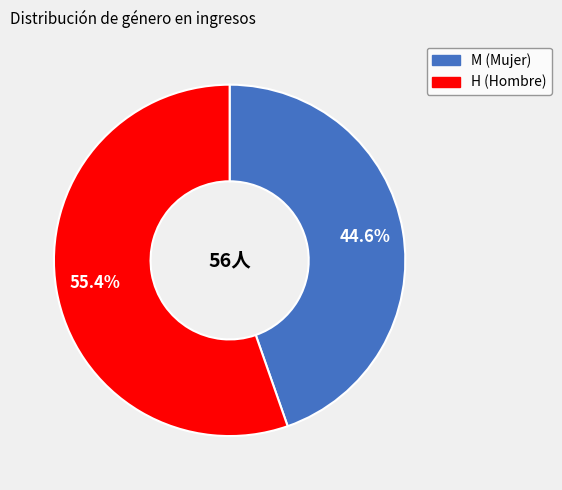

To the nearest percent, what portion does H represent?

55%